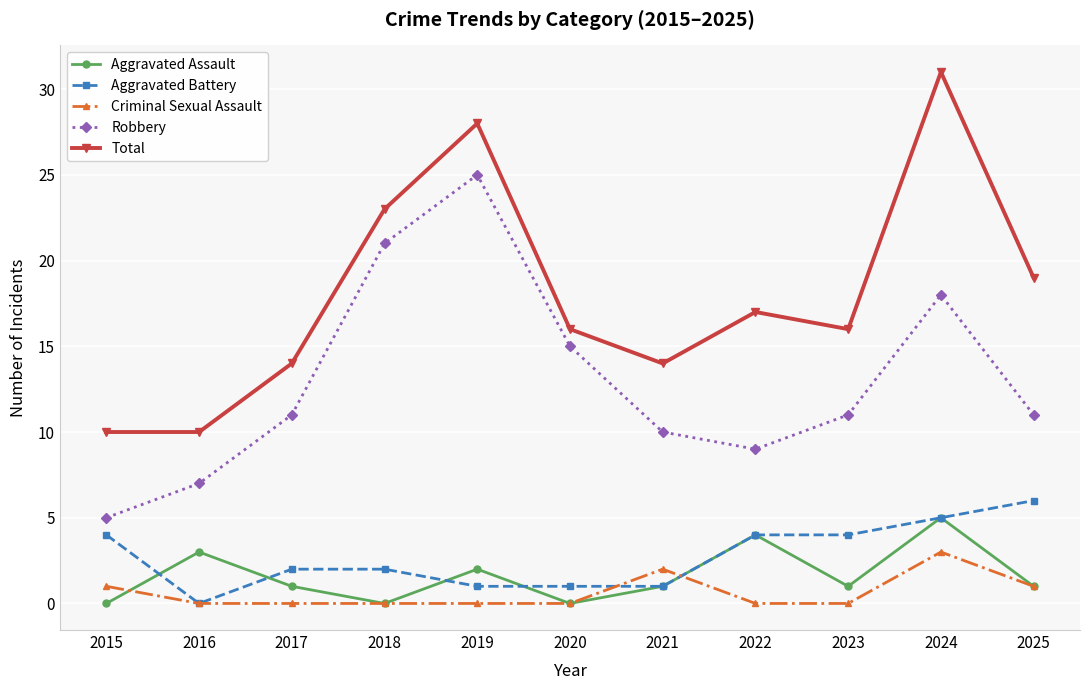

Which series has the largest total across all categories?

Total